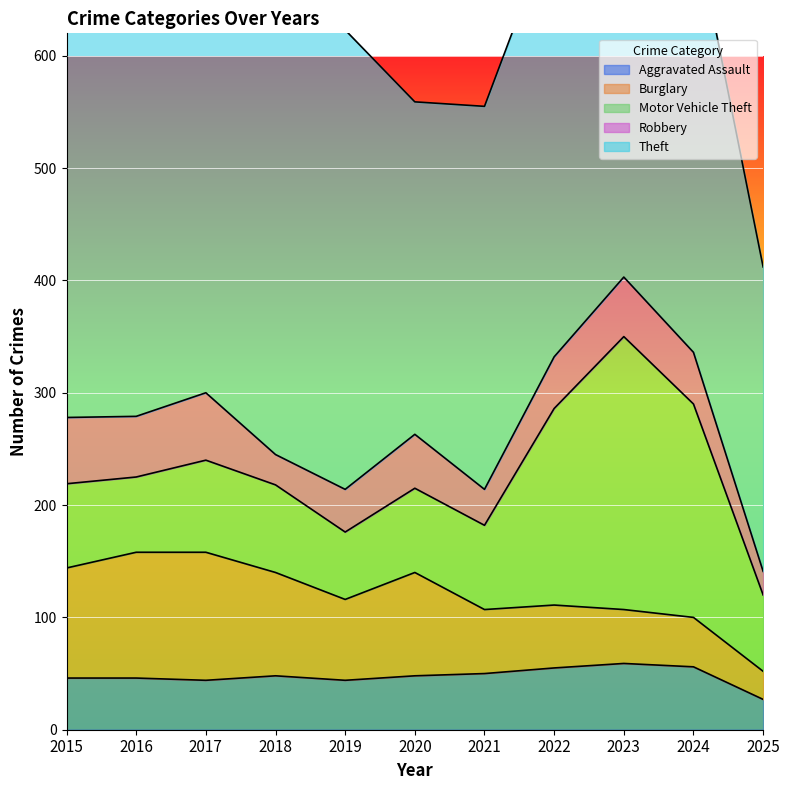

What value does the Aggravated Assault series have at 2015, to the nearest 10?

50